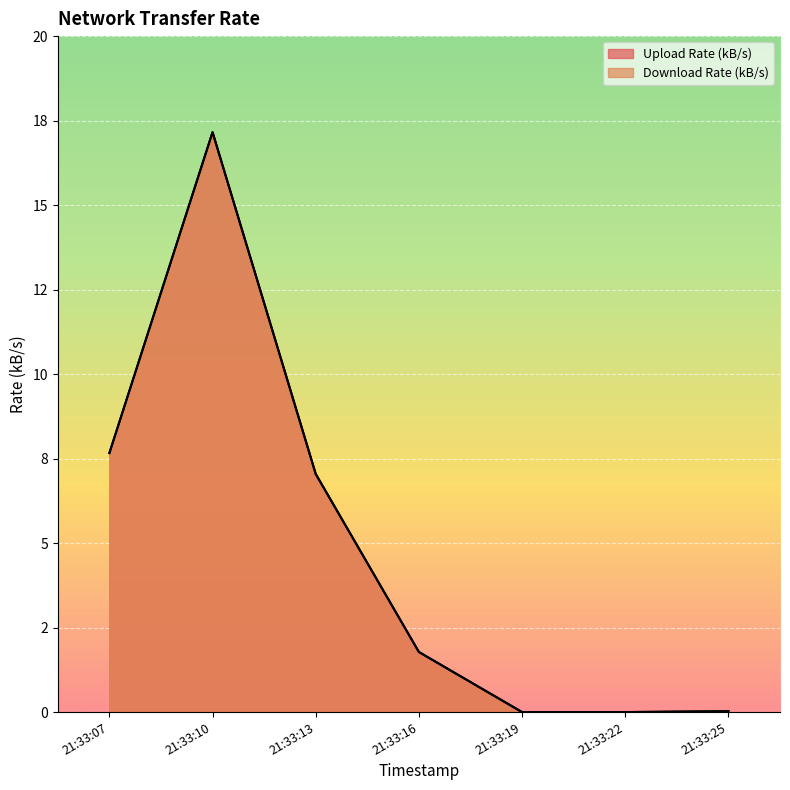

Does the chart display data point markers on the line(s)?

No